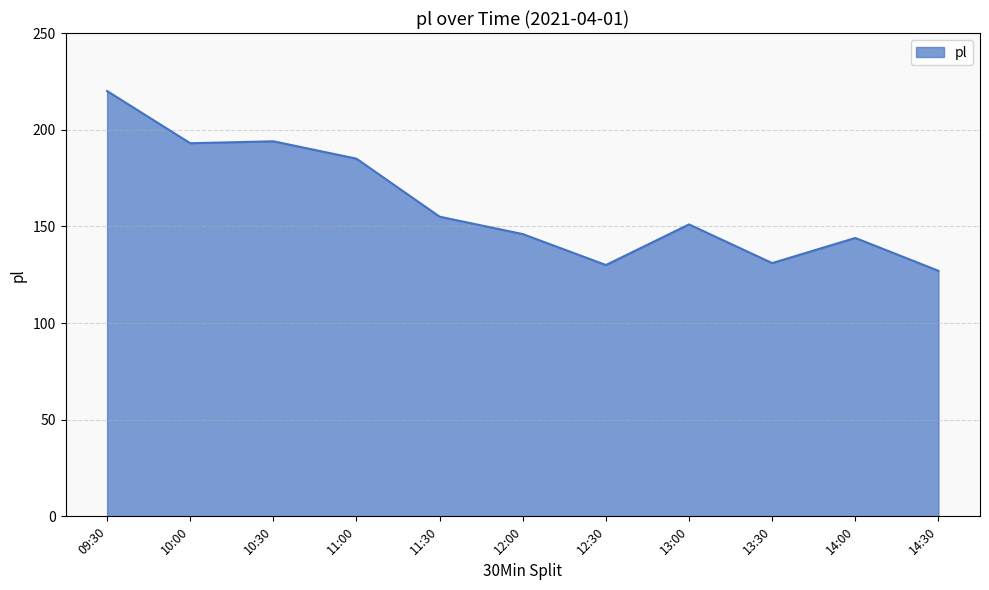

Reading left to right, list all the values displayed in this chart.

09:30=220	10:00=193	10:30=194	11:00=185	11:30=155	12:00=146	12:30=130	13:00=151	13:30=131	14:00=144	14:30=127